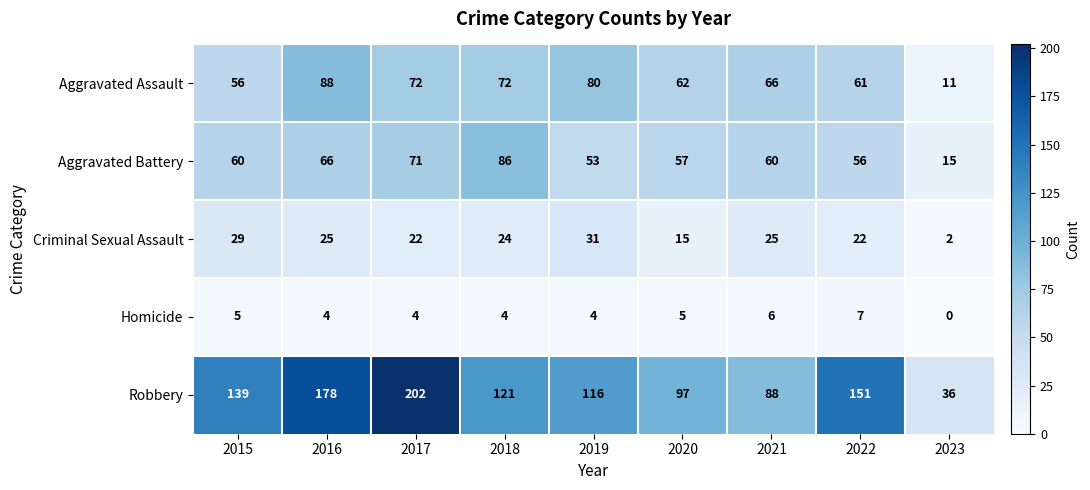

Is it true that Aggravated Assault equals 127 at 2016?

False